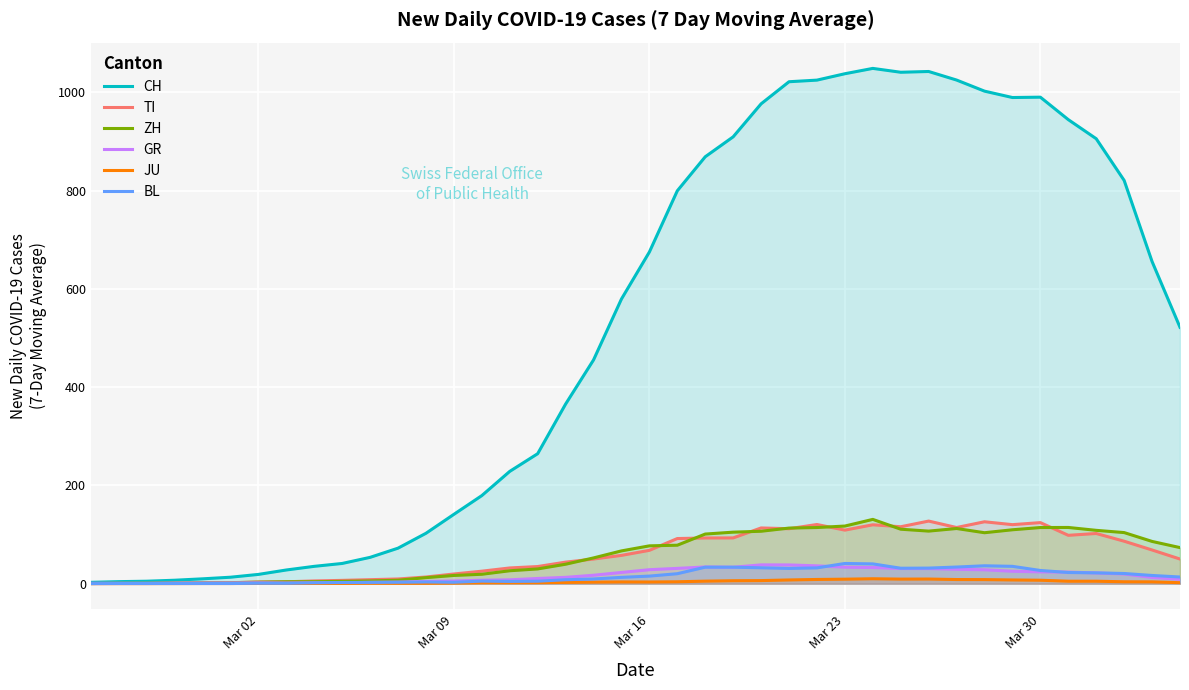

What is the maximum value shown in the chart?

1048.9